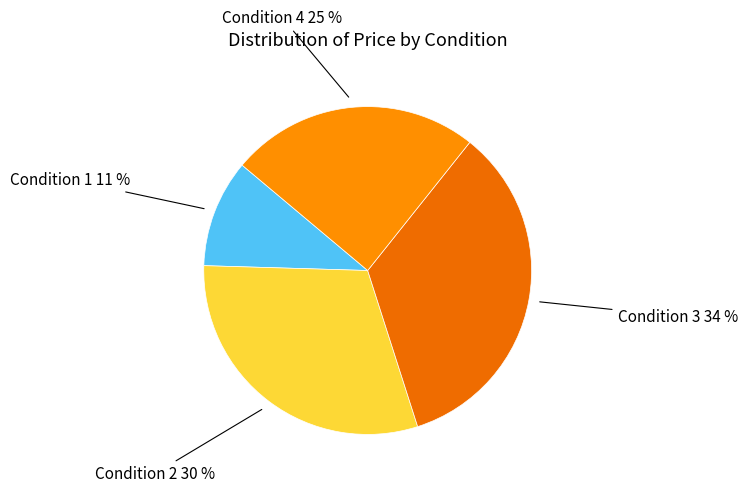

Count the number of slices in the pie.

4